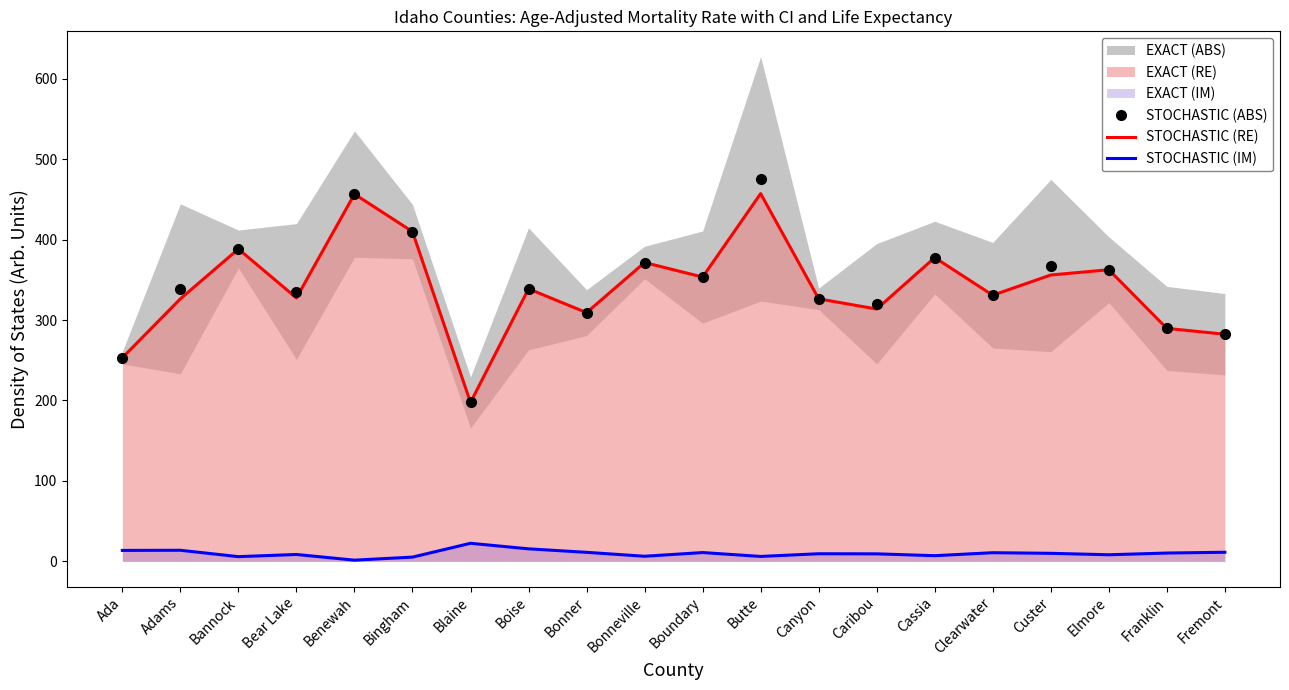

What is the highest value of the STOCHASTIC (IM) series?

22.5